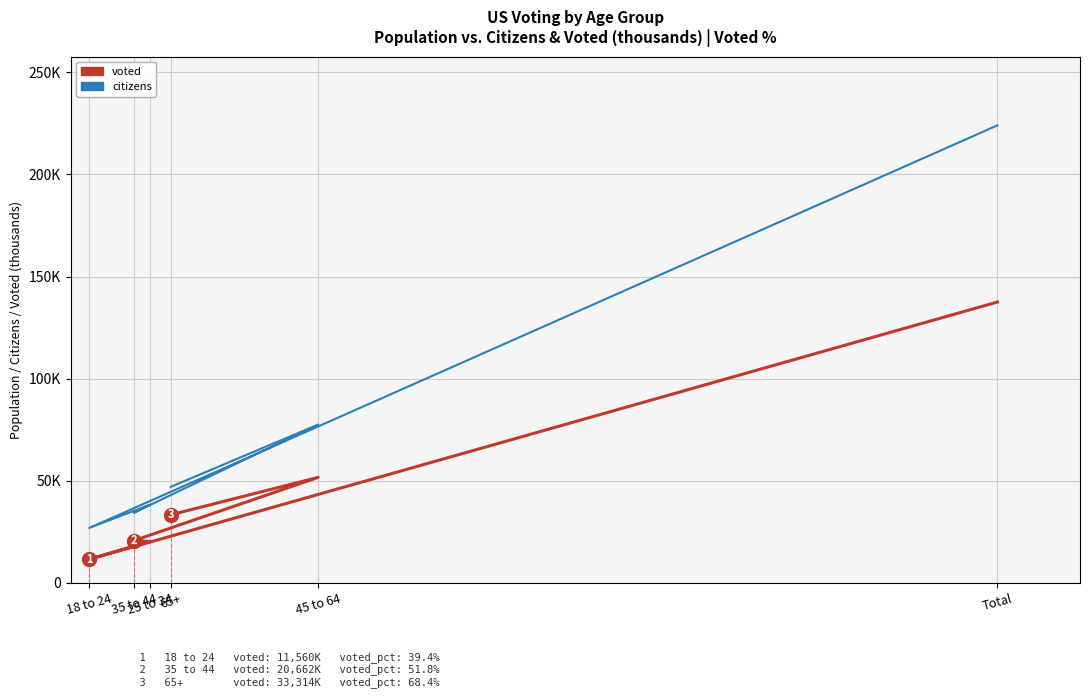

Which category has the highest value across all series?

Total